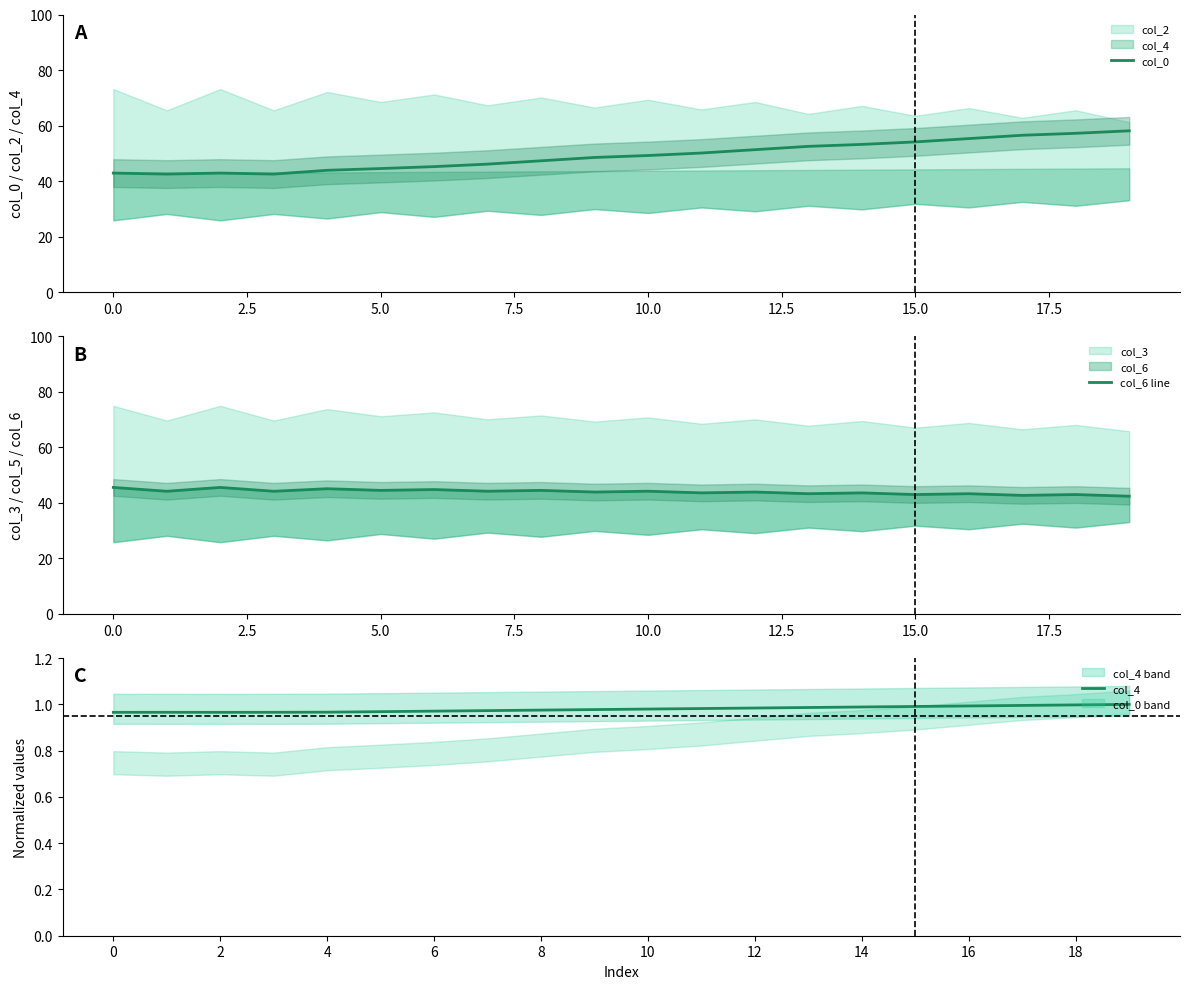

What is the lowest value of the col_0 series?

42.5